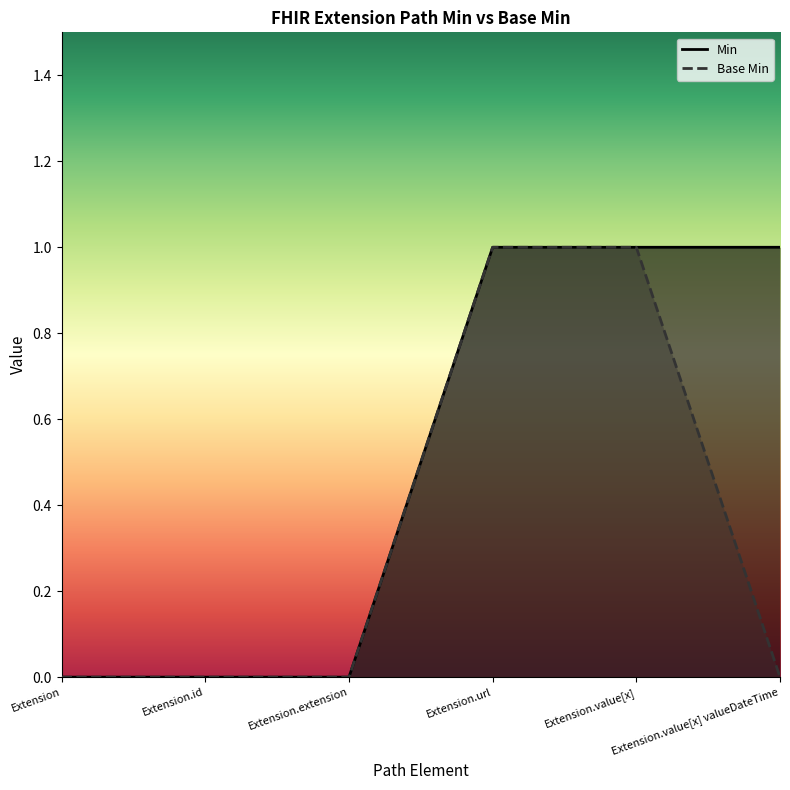

What is the label of the 2nd point from the left?

Extension.id